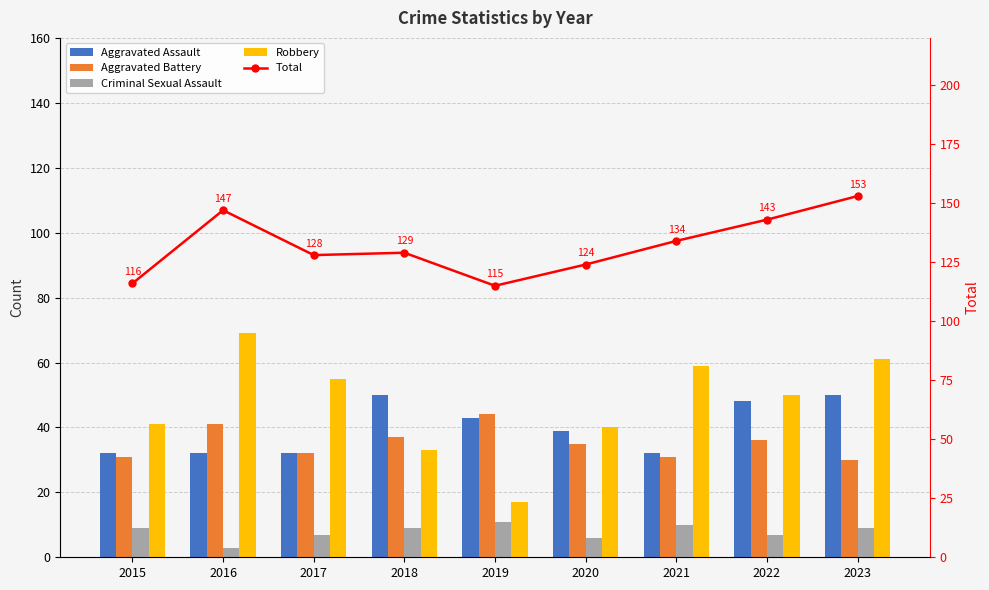

How many groups of bars are there?

9